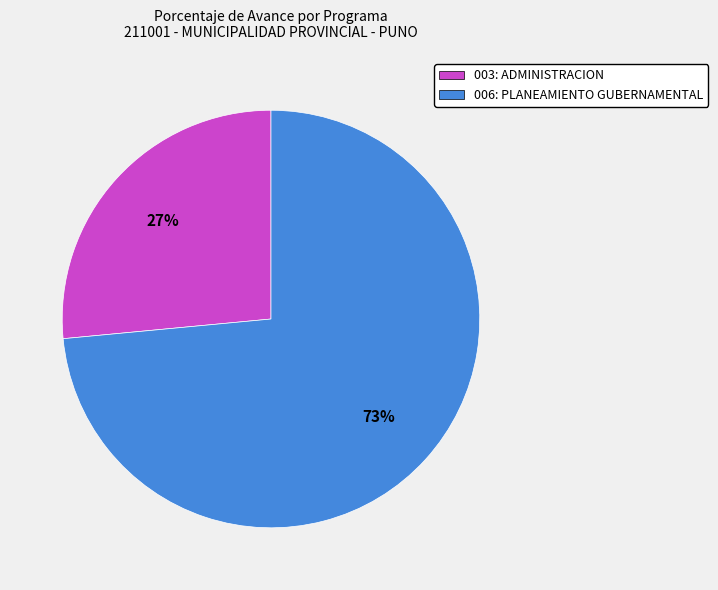

The 006: PLANEAMIENTO GUBERNAMENTAL slice represents 85% of the pie. True or false?

False